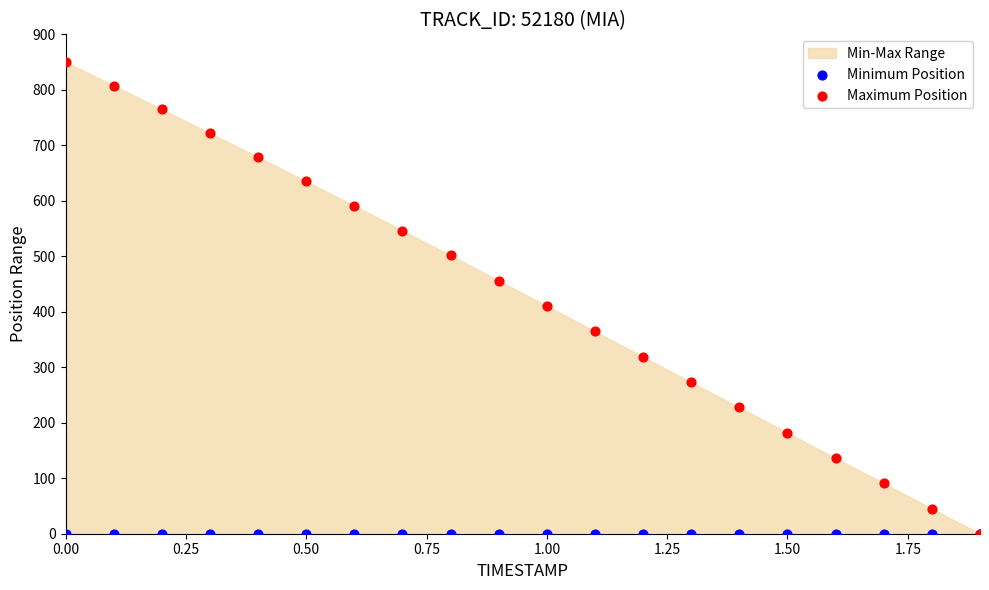

Across all series, what Y value is closest to 425?

410.7